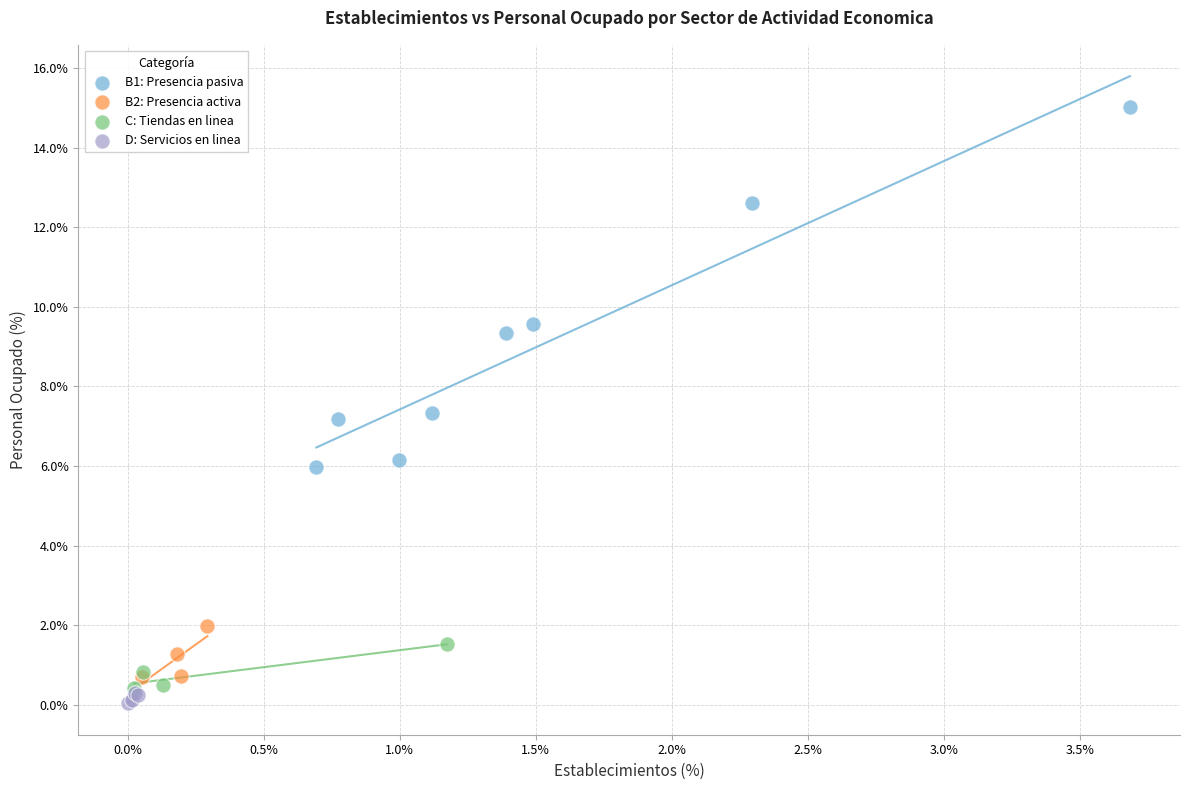

Which series contains the lowest Y value?

D: Servicios en linea